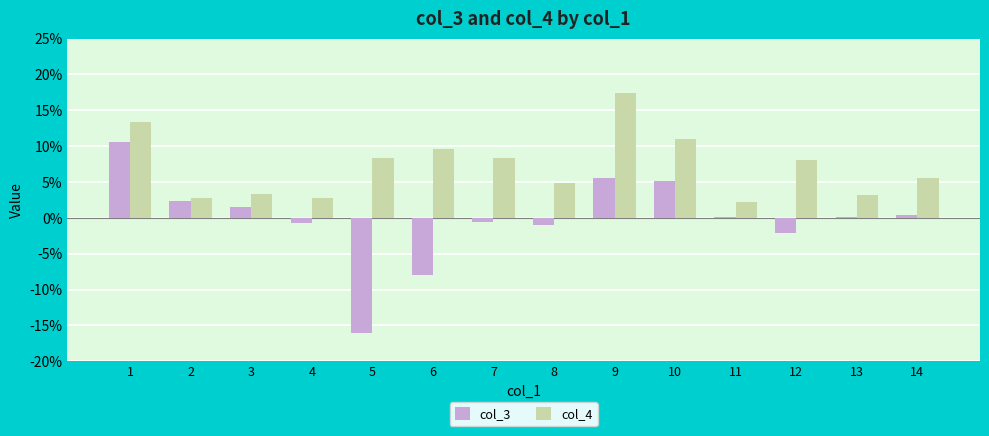

Is it true that col_3 equals 0.1 at 11?

True